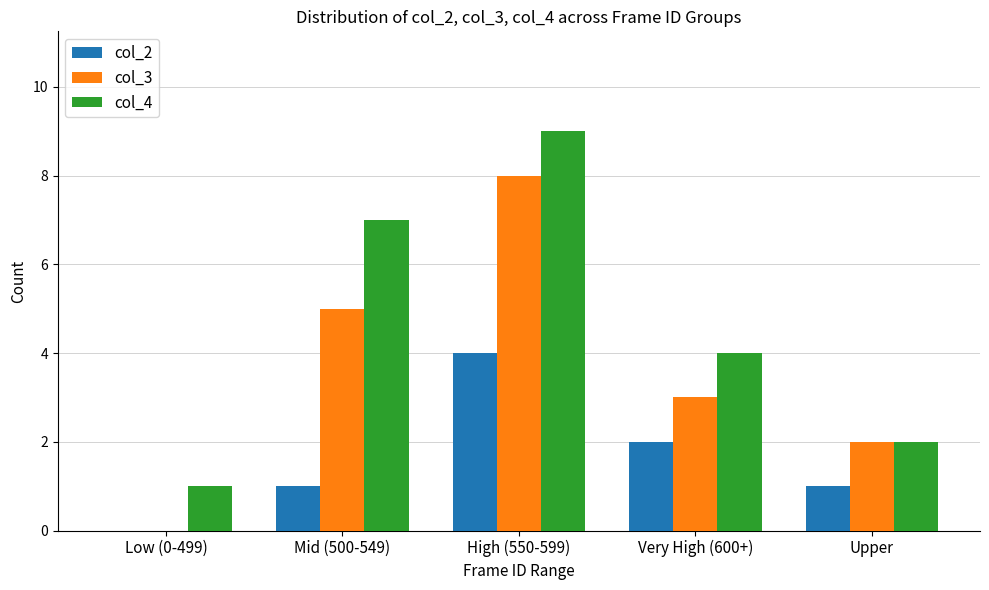

What are all the series names shown in the legend?

col_2, col_3, col_4